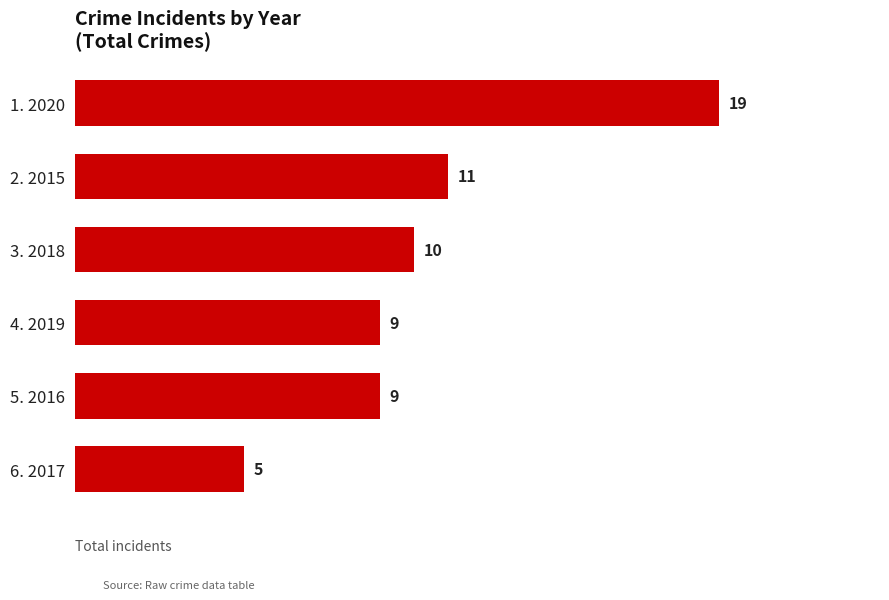

Reading top to bottom, list all the values displayed in this chart.

1. 2020=19	2. 2015=11	3. 2018=10	4. 2019=9	5. 2016=9	6. 2017=5